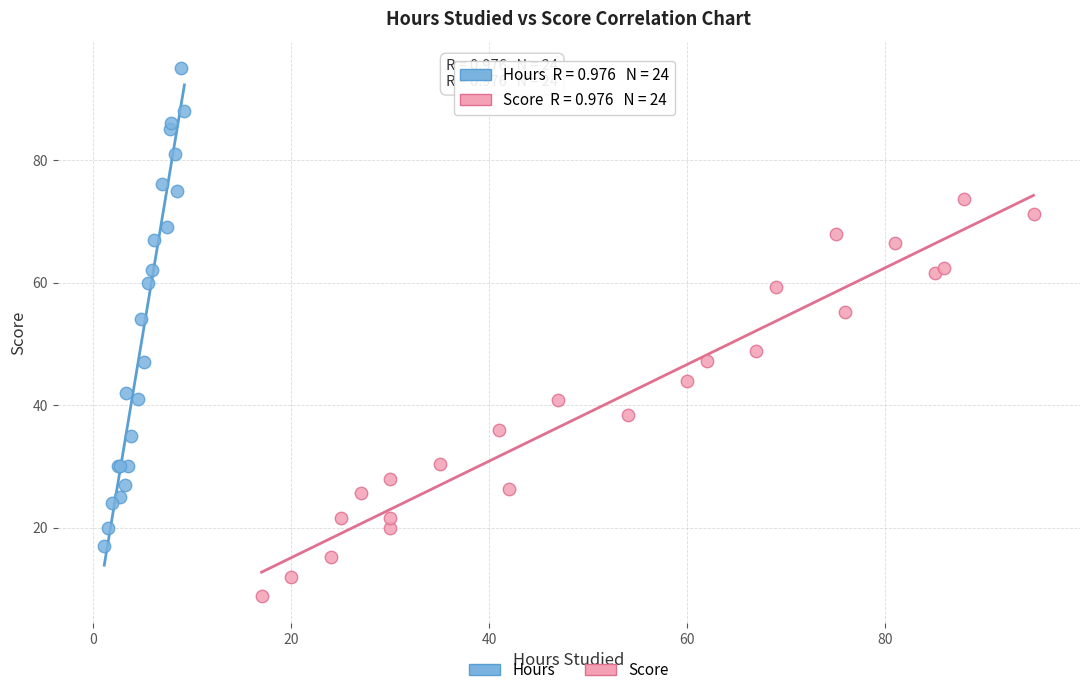

Which series has the largest Y range (max minus min)?

Hours